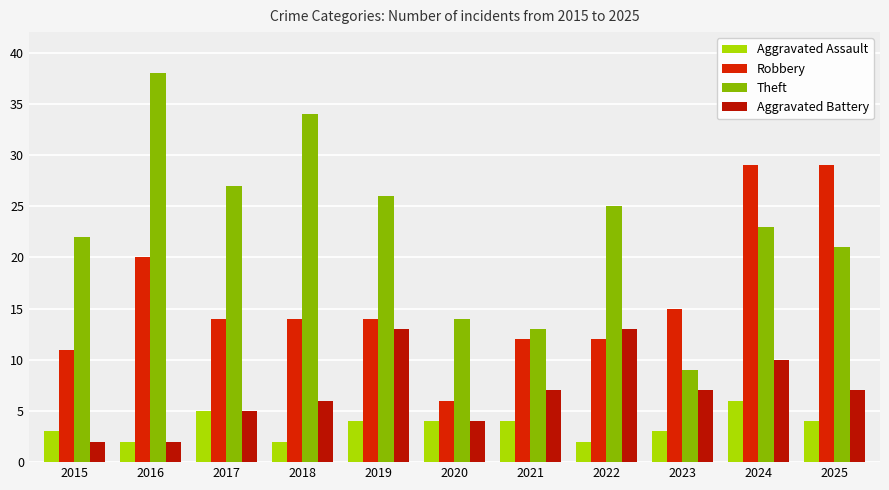

How many bars are there in each group?

4